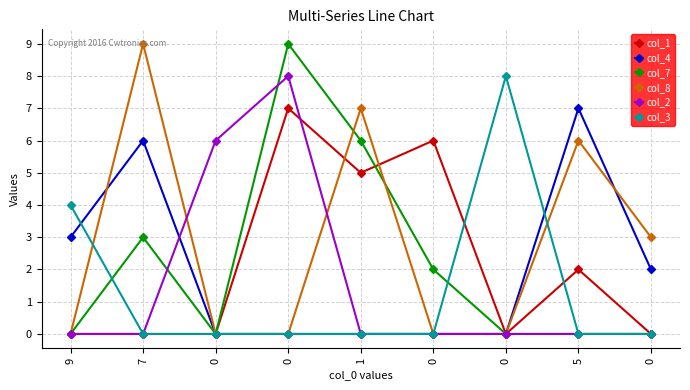

In col_1, how many points are higher than both neighbors (excluding endpoints)?

3